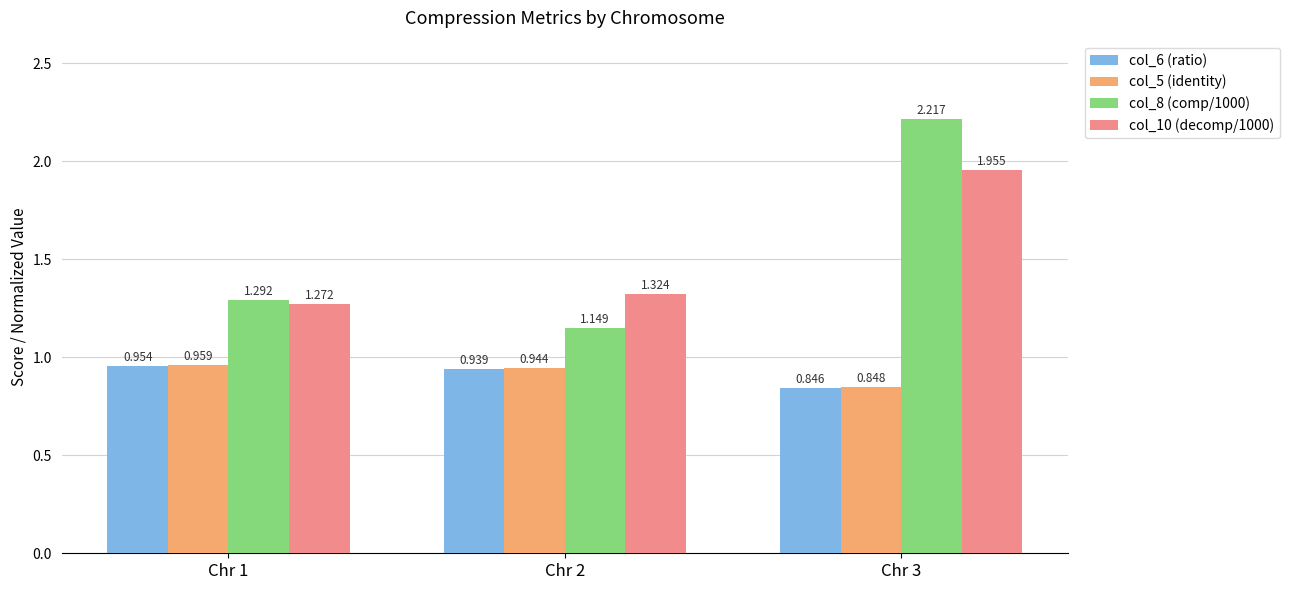

What is the spread (max minus min) of values at Chr 3?

1.4